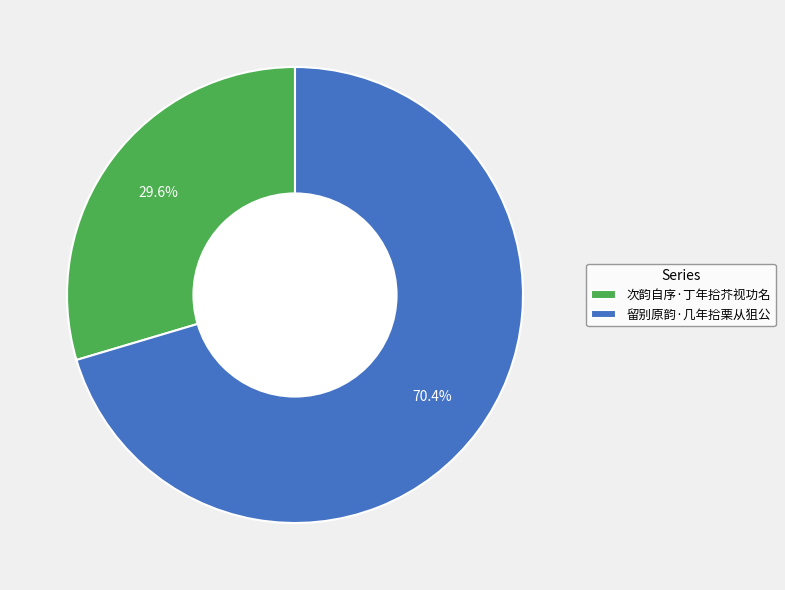

To the nearest percent, what portion does 次韵自序·丁年拾芥视功名 represent?

30%